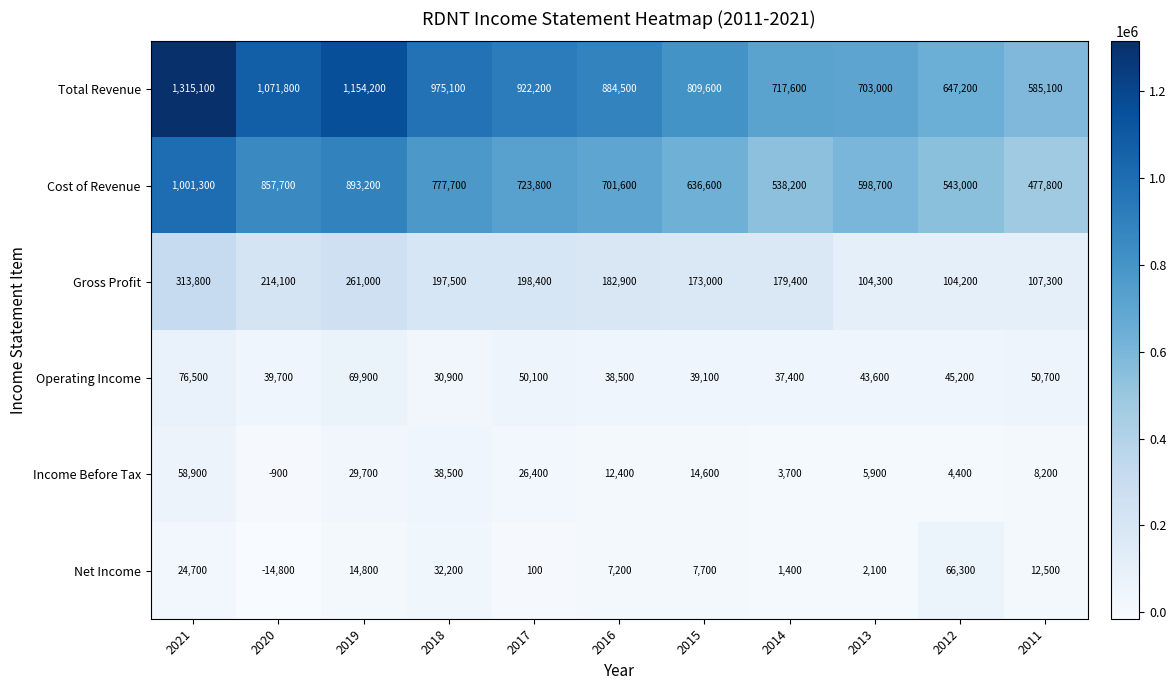

What is the difference between the highest and lowest values at 2018?

944200